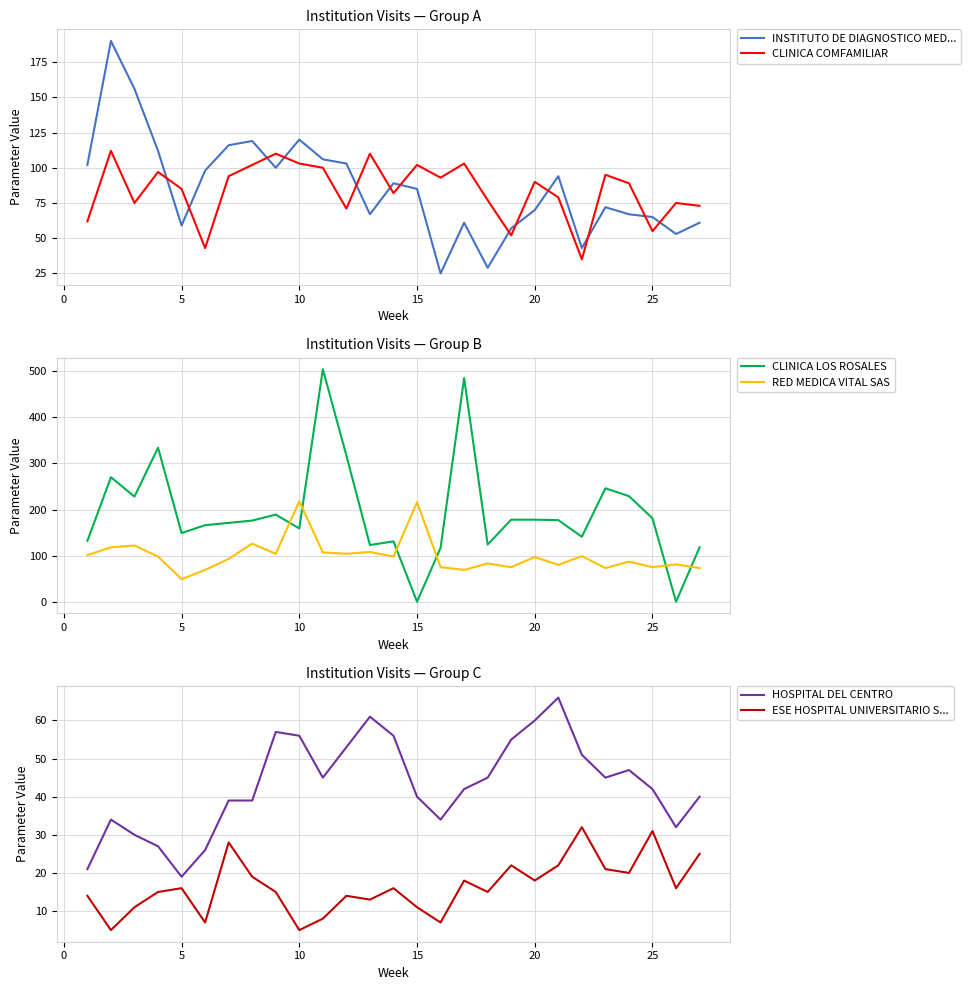

What is the maximum value for INSTITUTO DE DIAGNOSTICO MED...?

190